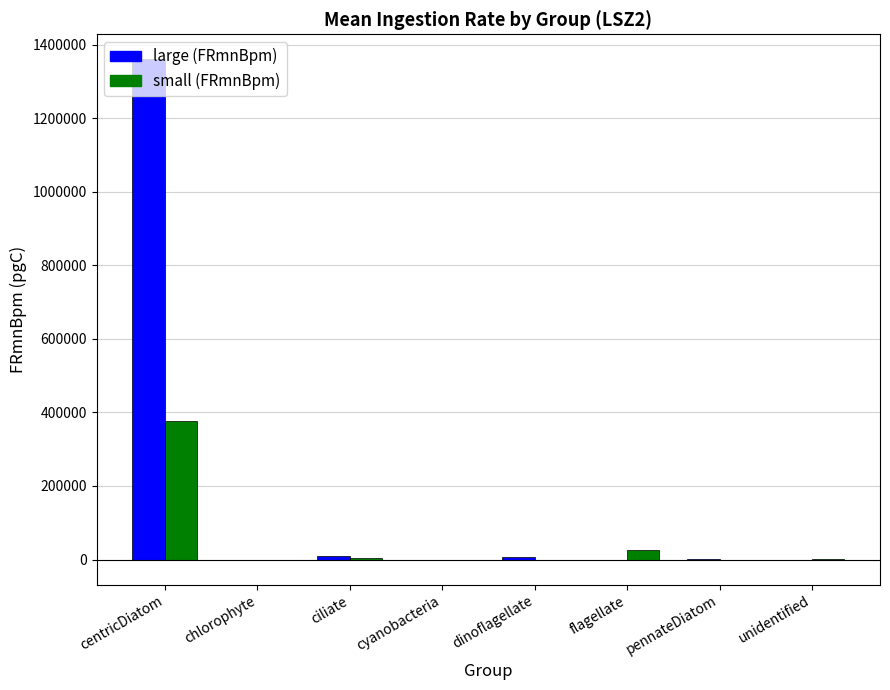

Which category has the highest value in the large (FRmnBpm) series?

centricDiatom